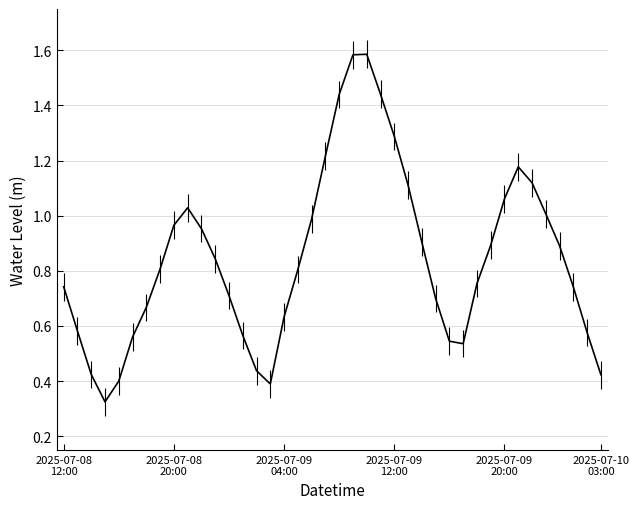

What is the difference between the maximum and minimum values?

1.3